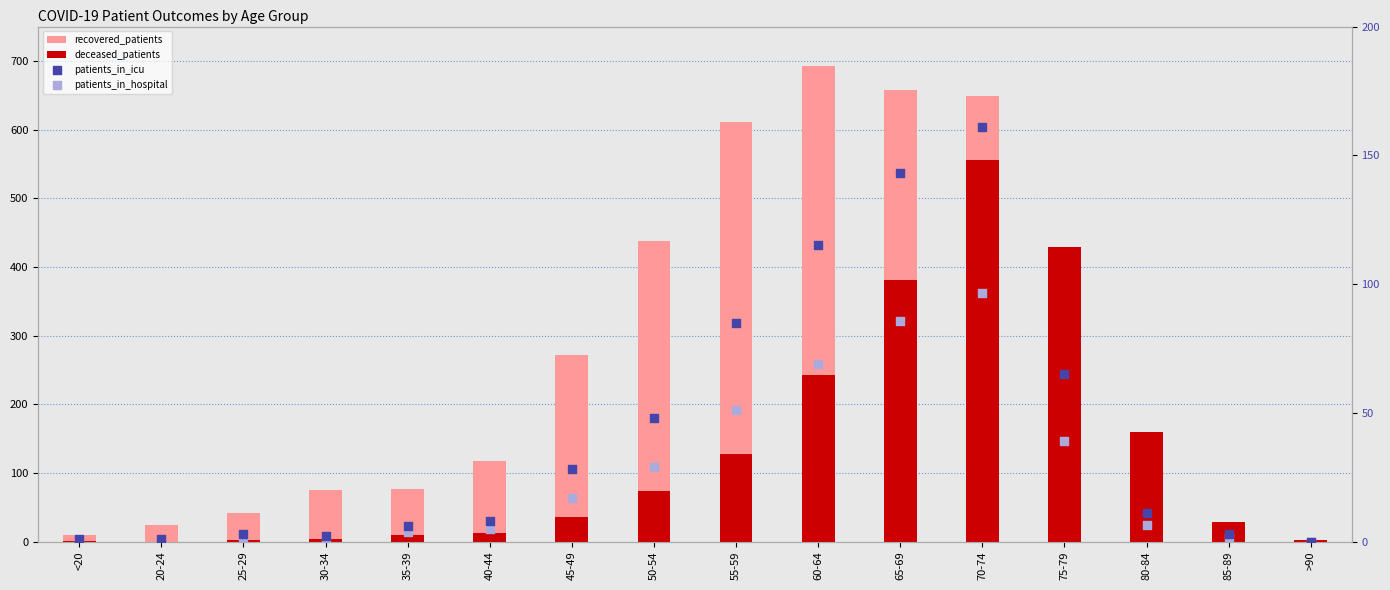

What are all the series names shown in the legend?

recovered_patients, deceased_patients, patients_in_icu, patients_in_hospital